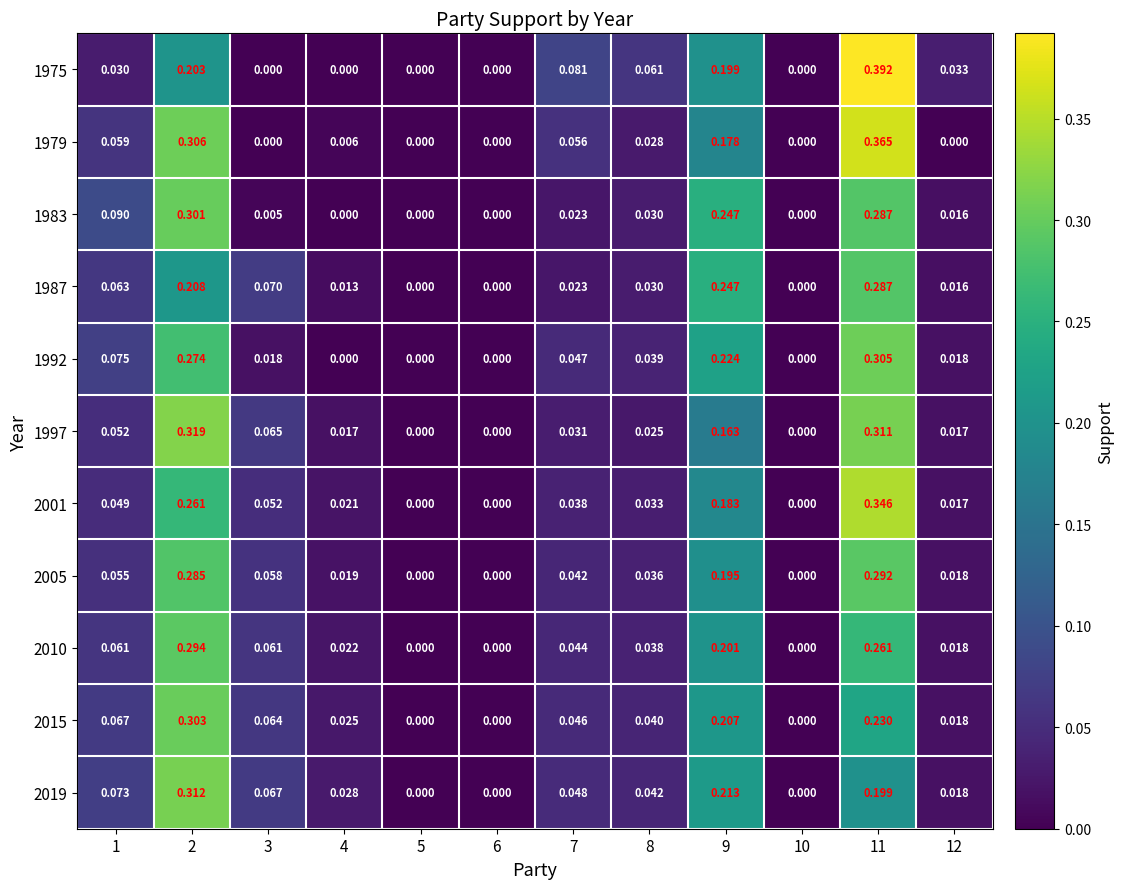

How many distinct data groups are displayed?

11